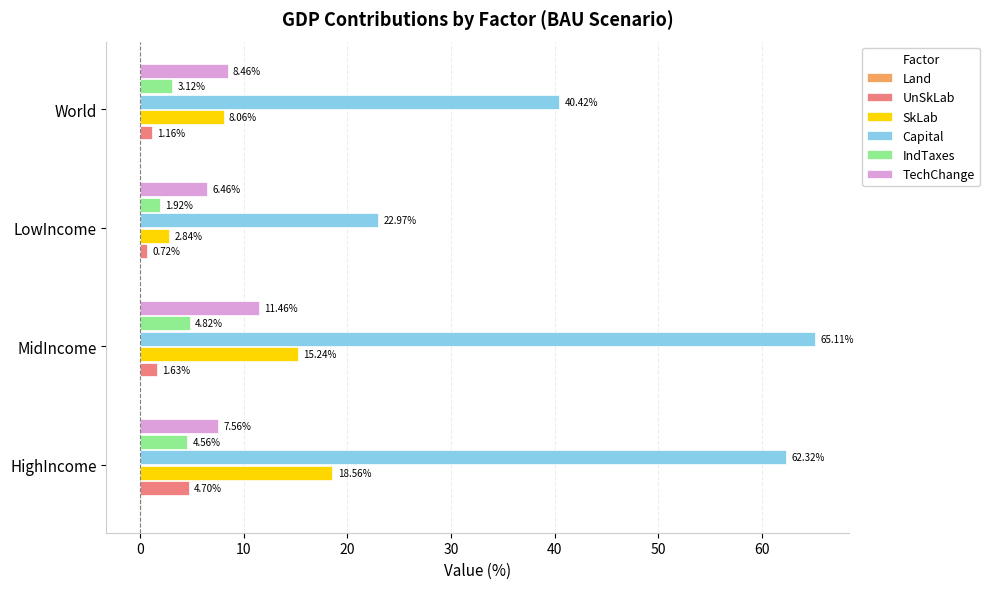

Where is TechChange nearest to the value 8?

HighIncome